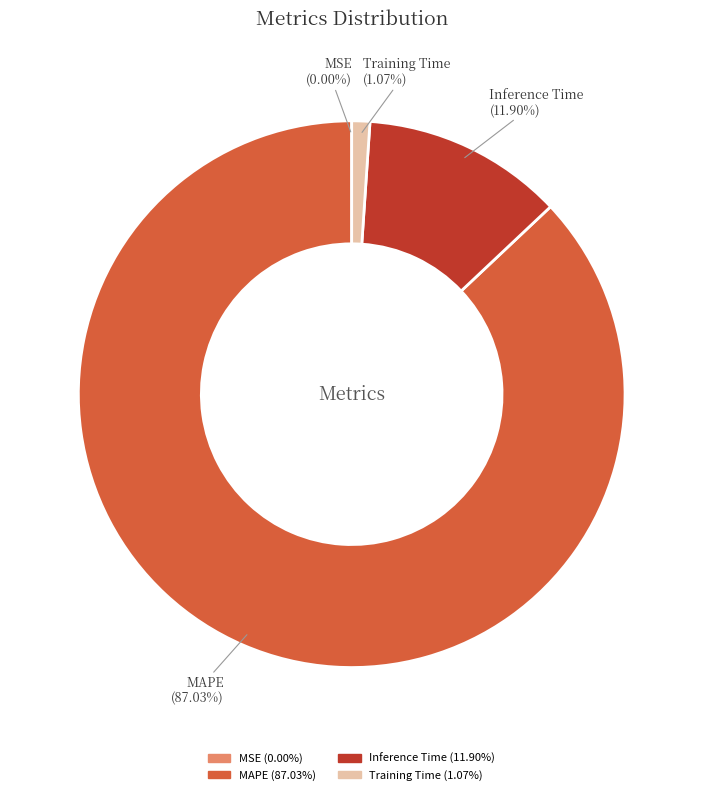

Combined, do Inference Time and MAPE account for over 50%?

Yes